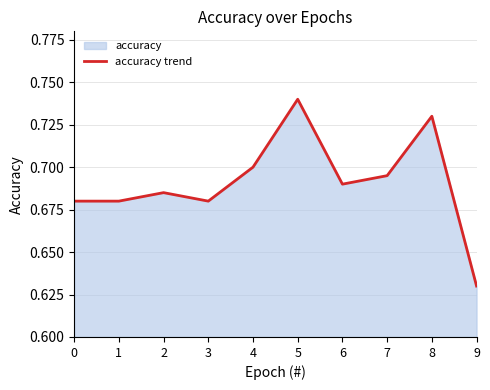

How many lines are shown in the chart?

1